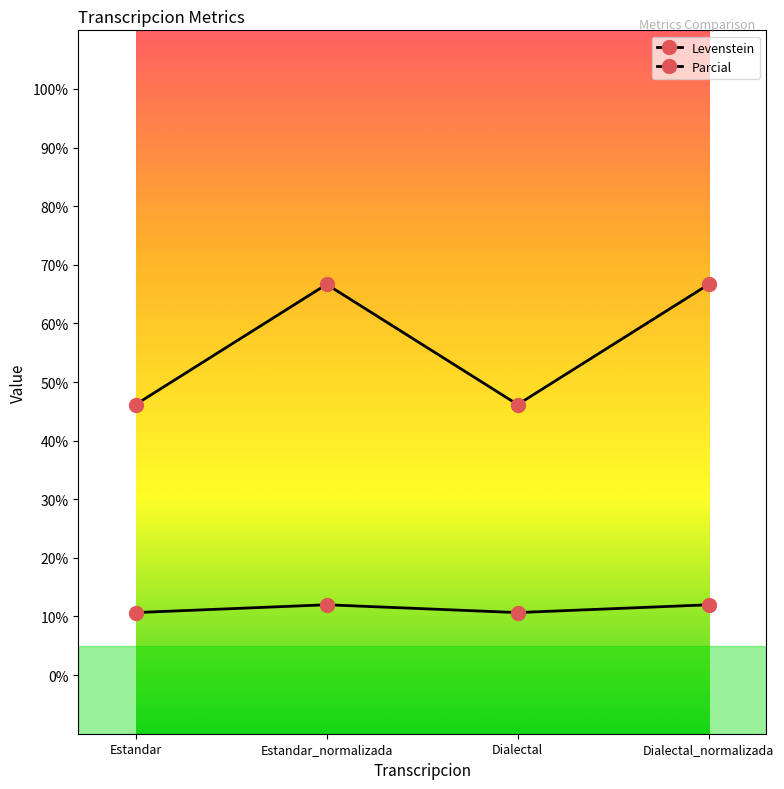

Count the number of categories in the chart.

4